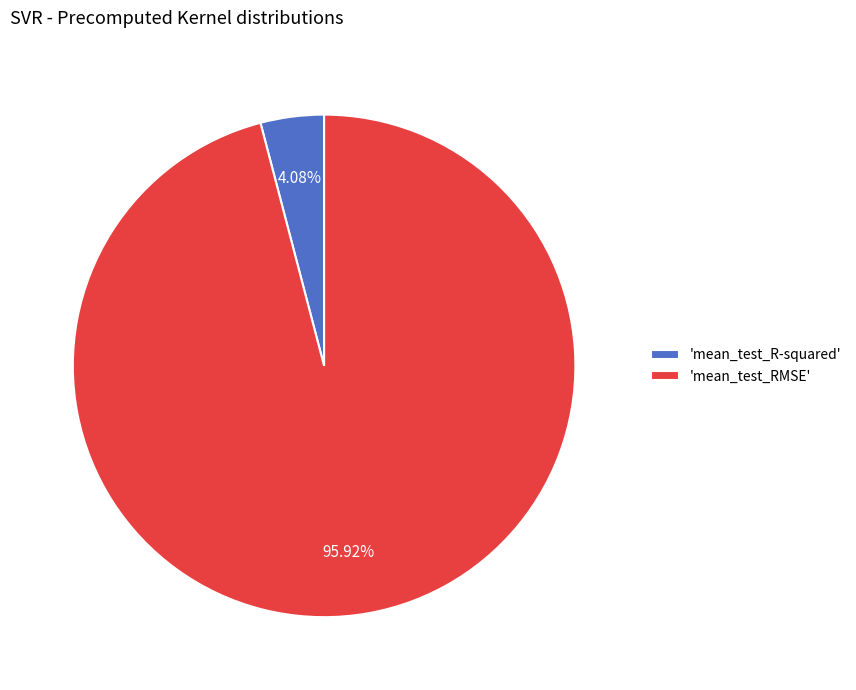

Which slice is the smallest?

'mean_test_R-squared'